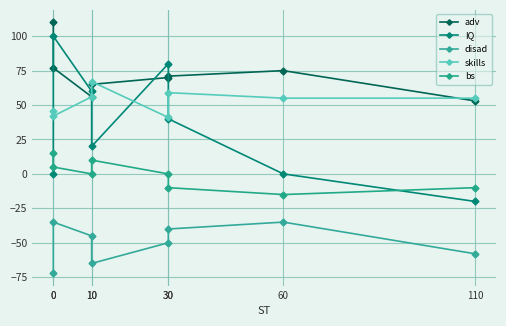

True or false: disad has a value of -77 at 30.

False